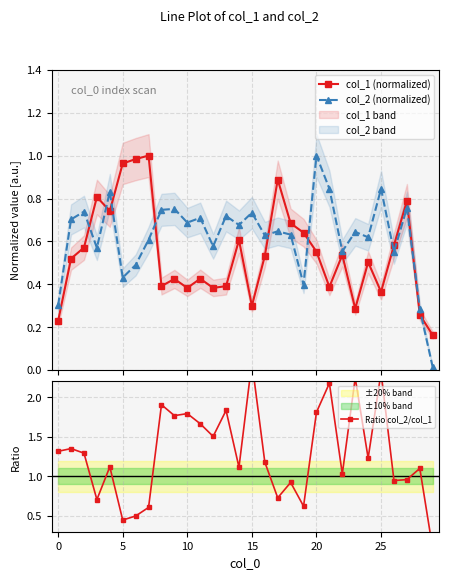

What is the label of the 8th point from the right?

22